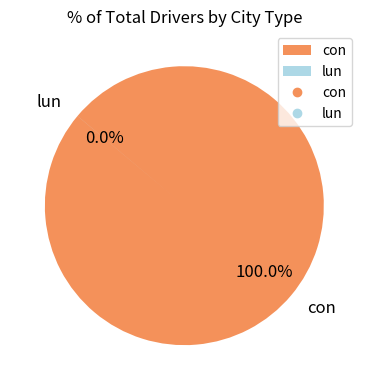

To the nearest percent, what is the difference between the con and lun slice percentages?

100%